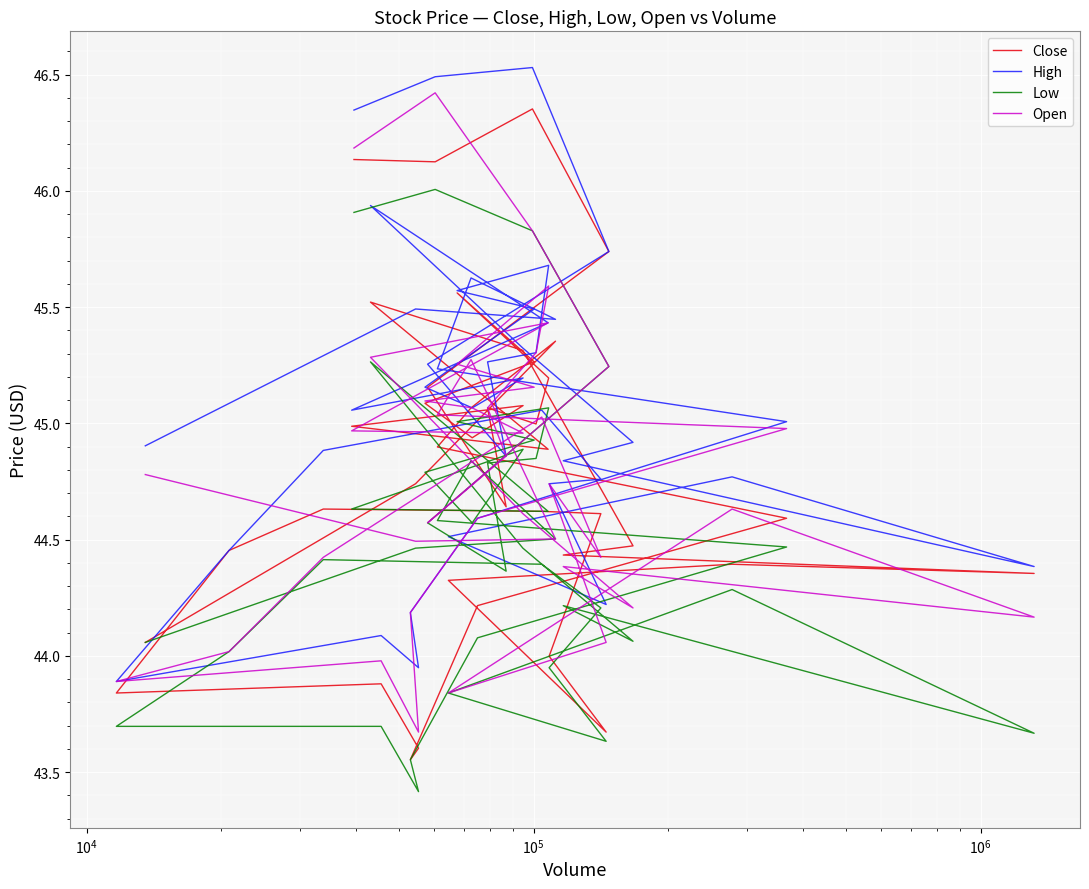

What is the greatest value displayed?

46.5